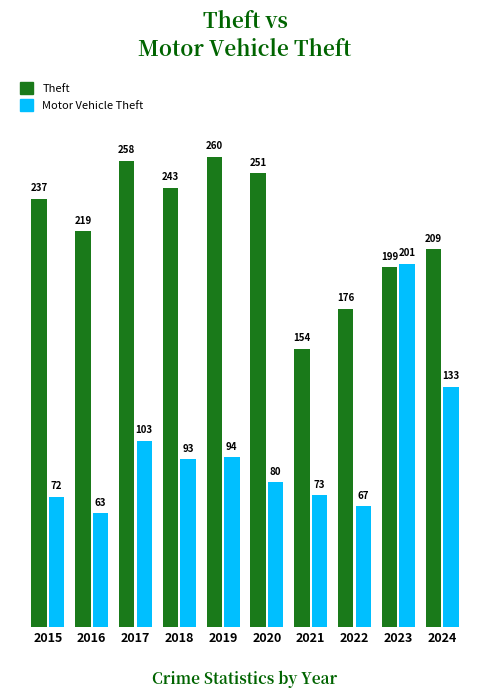

Reading left to right, what are all the values shown in this chart?

Theft: 237	219	258	243	260	251	154	176	199	209
Motor Vehicle Theft: 72	63	103	93	94	80	73	67	201	133